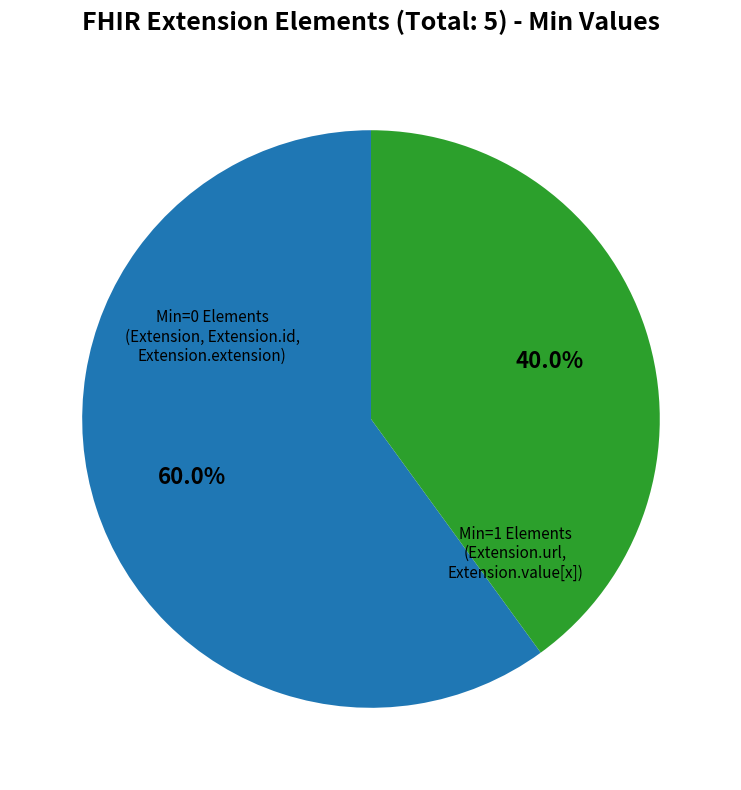

Does any single category account for the majority?

Yes